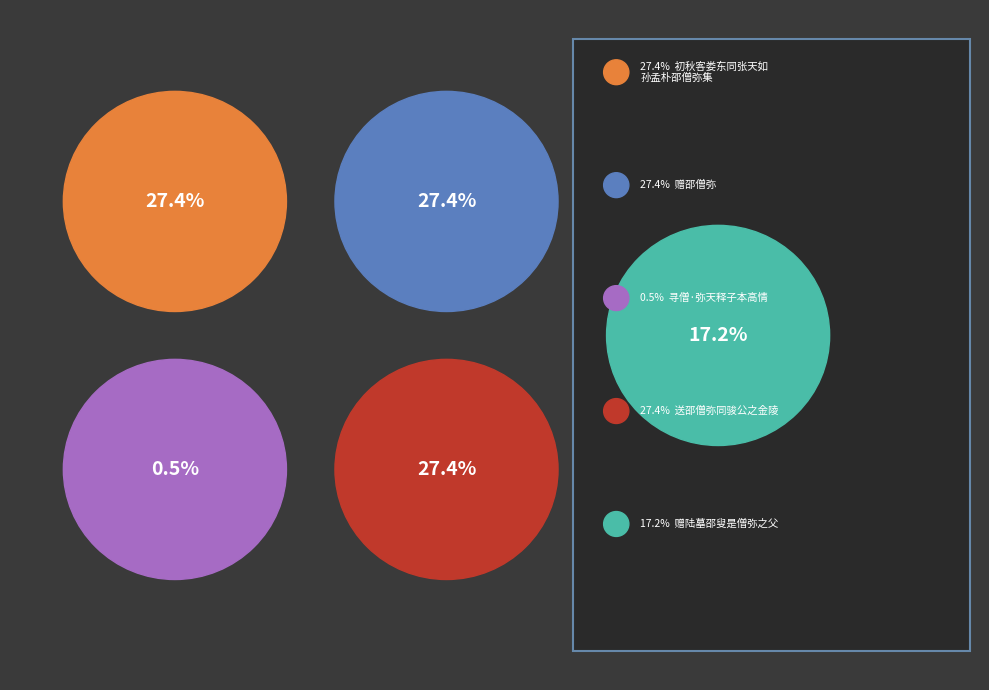

To the nearest percent, what is the average slice percentage?

20%